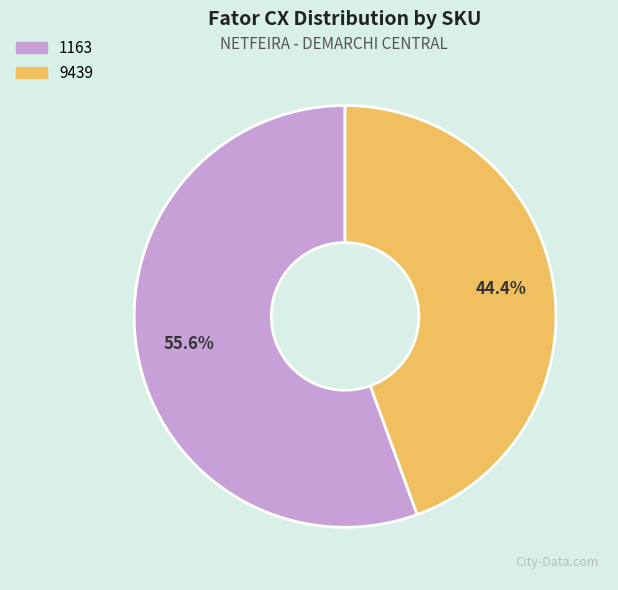

What is the largest slice in the pie chart?

1163